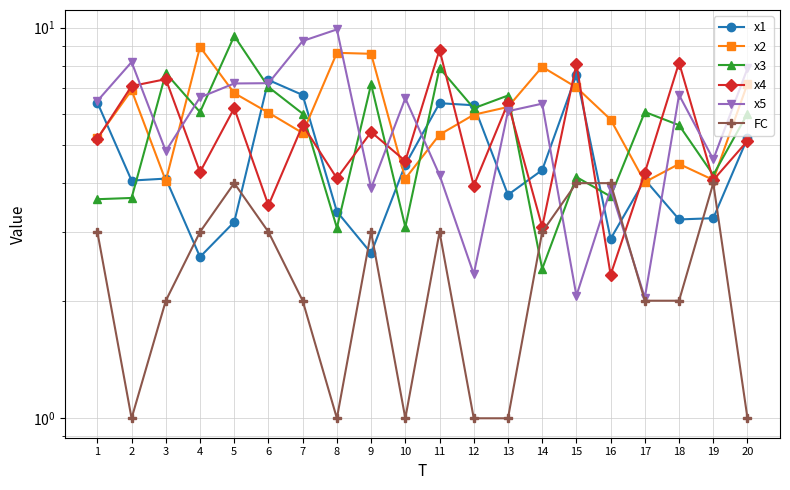

Reading left to right, list all the values displayed in this chart.

x1: 1=6.4	2=4.1	3=4.1	4=2.6	5=3.2	6=7.3	7=6.7	8=3.4	9=2.6	10=4.5	11=6.4	12=6.3	13=3.7	14=4.3	15=7.6	16=2.9	17=4.1	18=3.2	19=3.3	20=5.2
x2: 1=5.2	2=6.9	3=4.1	4=8.9	5=6.8	6=6.1	7=5.4	8=8.6	9=8.6	10=4.1	11=5.3	12=6.0	13=6.3	14=7.9	15=7.0	16=5.8	17=4.0	18=4.5	19=4.1	20=7.2
x3: 1=3.6	2=3.7	3=7.7	4=6.1	5=9.5	6=7.0	7=6.0	8=3.1	9=7.2	10=3.1	11=7.9	12=6.2	13=6.7	14=2.4	15=4.1	16=3.7	17=6.1	18=5.6	19=4.2	20=6.0
x4: 1=5.2	2=7.1	3=7.4	4=4.3	5=6.2	6=3.5	7=5.6	8=4.1	9=5.4	10=4.6	11=8.8	12=3.9	13=6.4	14=3.1	15=8.1	16=2.3	17=4.3	18=8.1	19=4.1	20=5.1
x5: 1=6.5	2=8.2	3=4.8	4=6.6	5=7.2	6=7.2	7=9.2	8=9.9	9=3.9	10=6.6	11=4.2	12=2.3	13=6.1	14=6.4	15=2.1	16=3.9	17=2.0	18=6.7	19=4.6	20=7.9
FC: 1=3.0	2=1.0	3=2.0	4=3.0	5=4.0	6=3.0	7=2.0	8=1.0	9=3.0	10=1.0	11=3.0	12=1.0	13=1.0	14=3.0	15=4.0	16=4.0	17=2.0	18=2.0	19=4.0	20=1.0